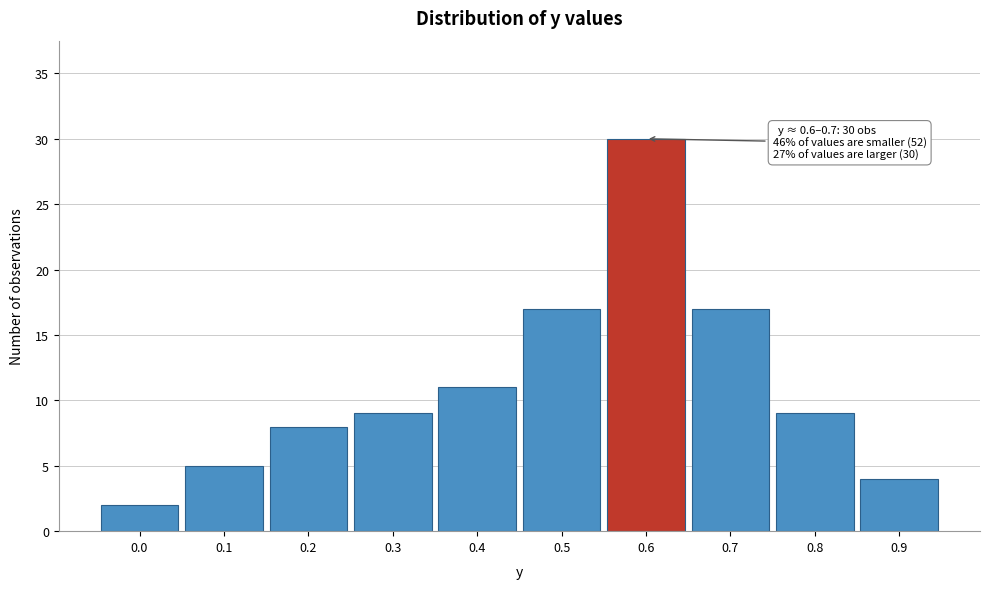

Reading right to left, list all the values displayed in this chart.

0.9=4	0.8=9	0.7=17	0.6=30	0.5=17	0.4=11	0.3=9	0.2=8	0.1=5	0.0=2